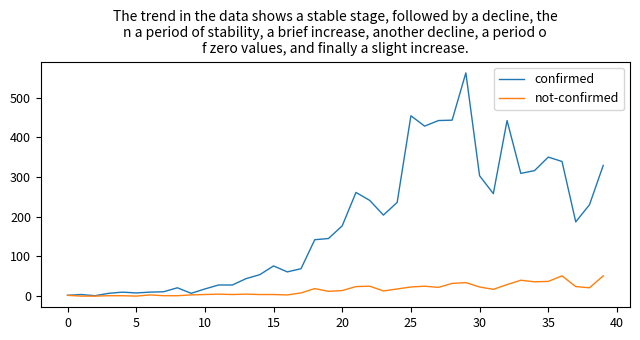

Does the chart have visible grid lines?

No